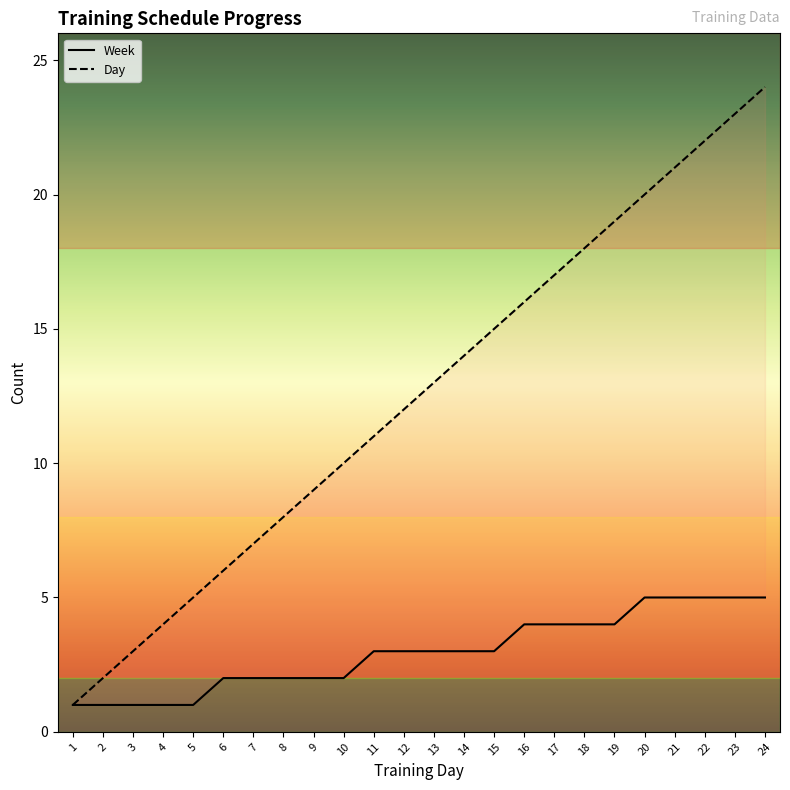

Read the Day value at 8, to the nearest 10.

10